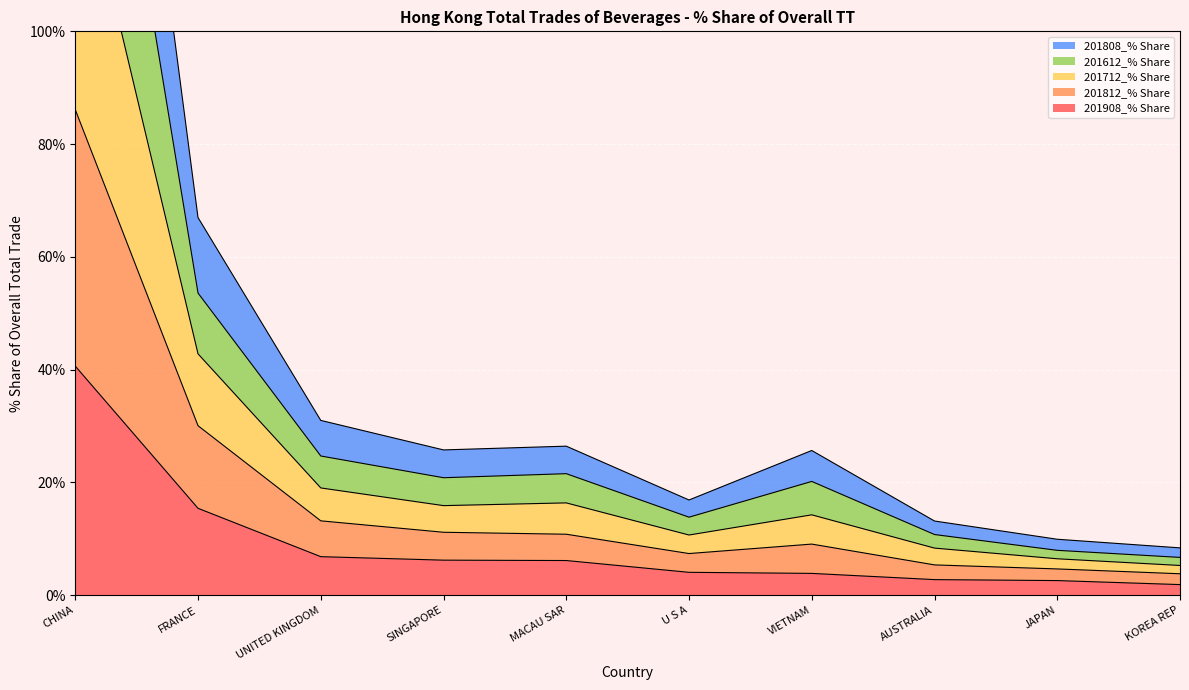

Which category has the highest value in the 201908_% Share series?

CHINA